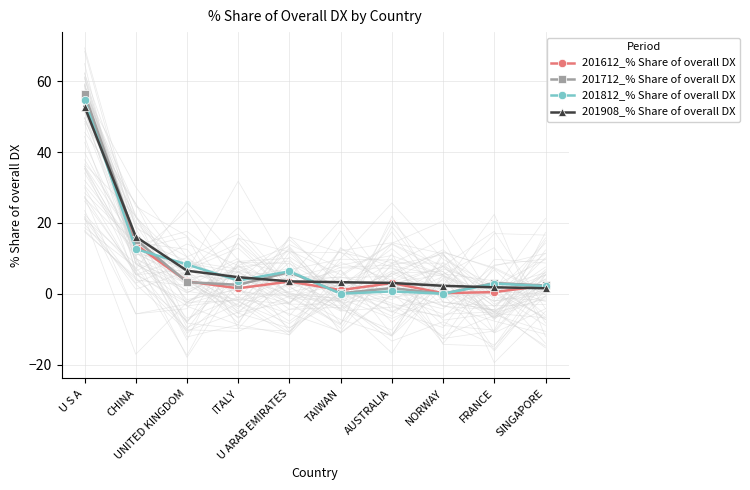

Rank the series by their maximum value, from lowest to highest.

201908_% Share of overall DX, 201812_% Share of overall DX, 201612_% Share of overall DX, 201712_% Share of overall DX